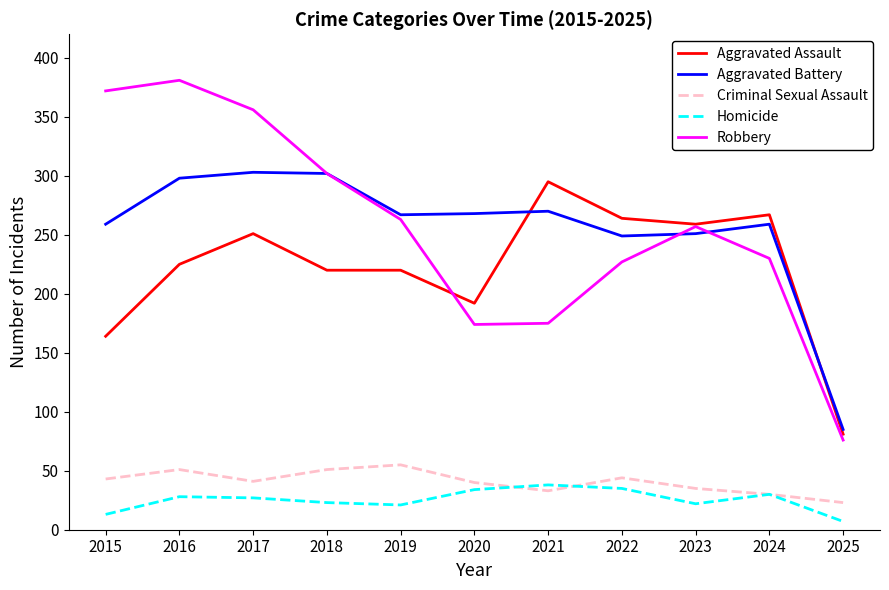

What is the total value across all series at 2018?

898